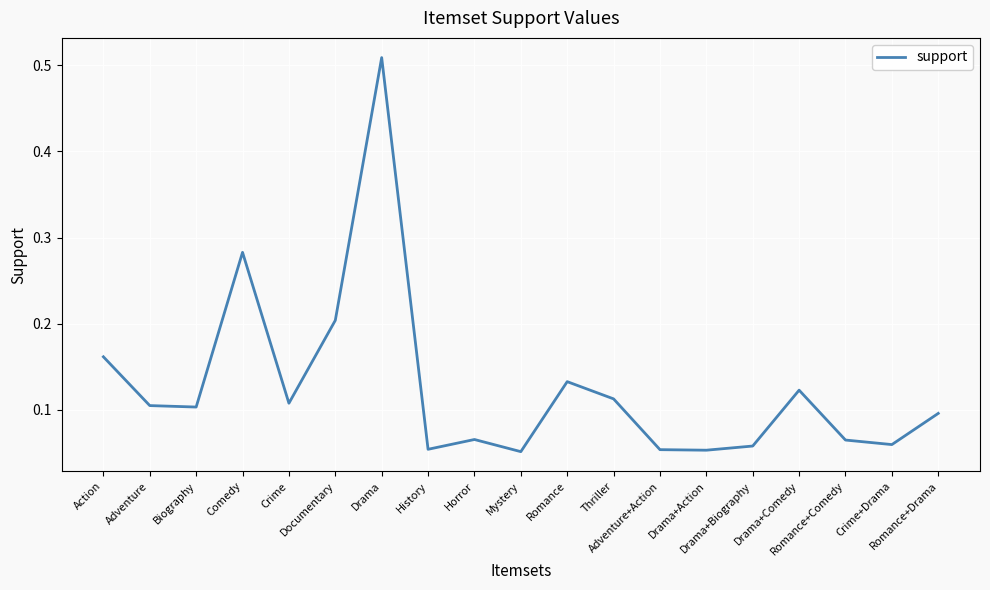

Where is the first local minimum?

Biography